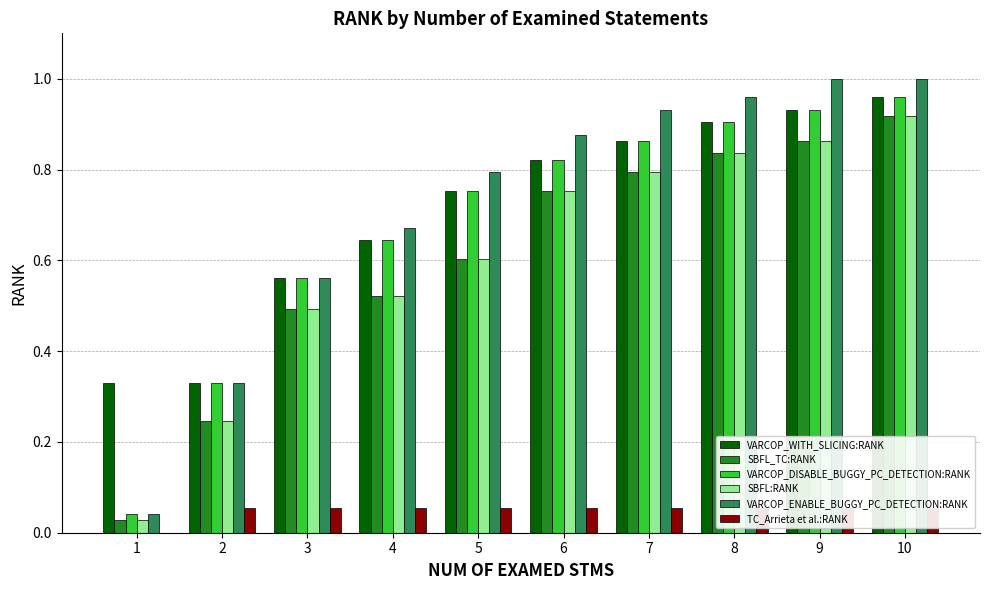

Count the number of categories in the chart.

10